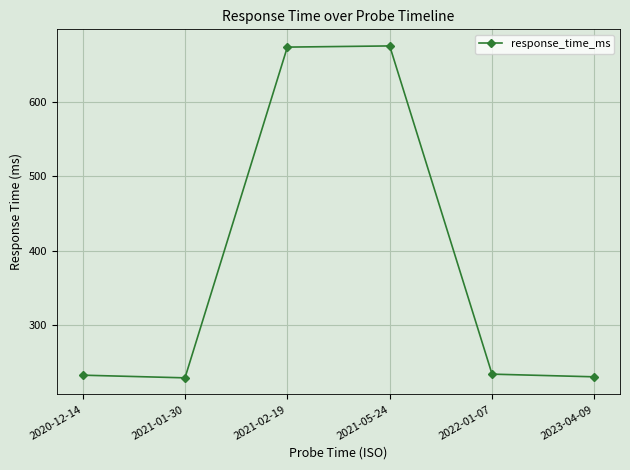

What is the value of the 6th point from the left?

231.0